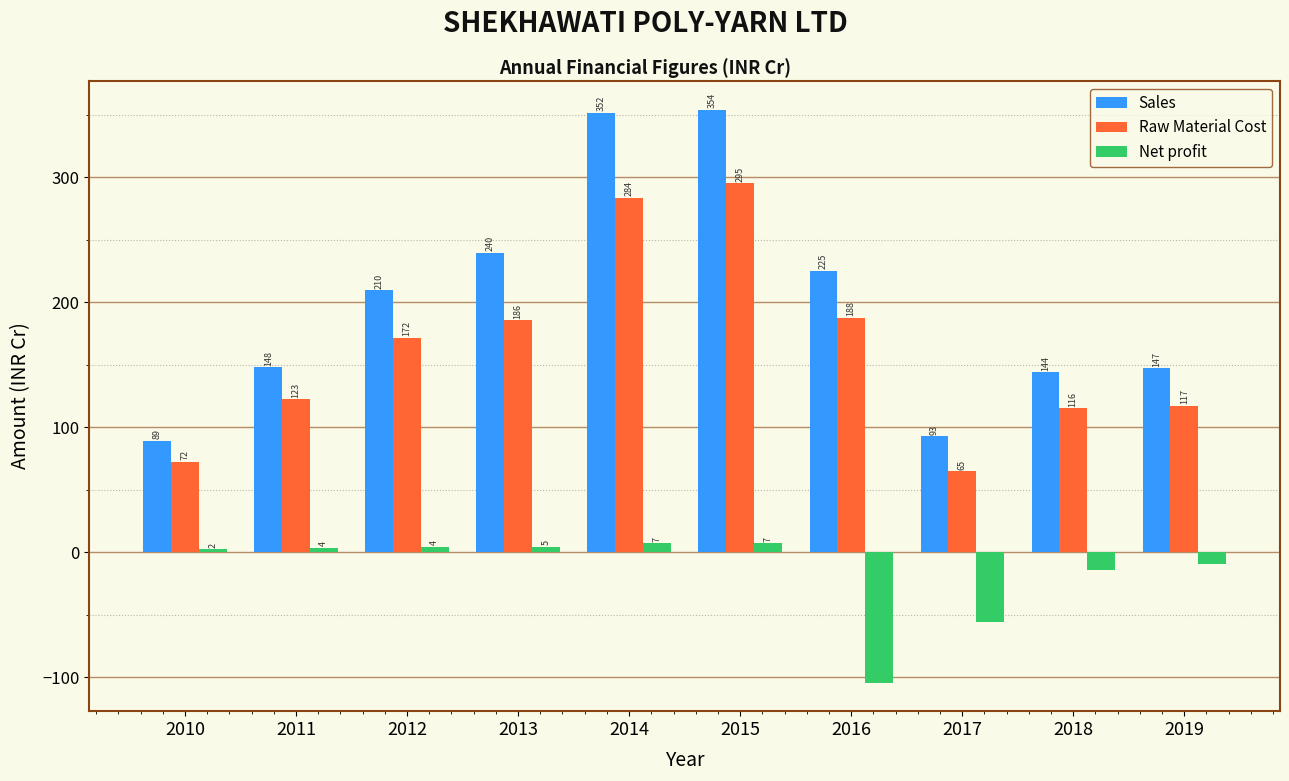

List the series in order of their peak value, highest first.

Sales, Raw Material Cost, Net profit